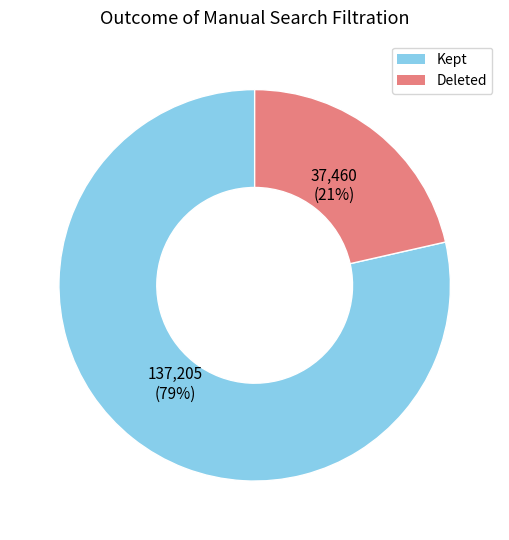

Is there a majority slice in this chart?

Yes